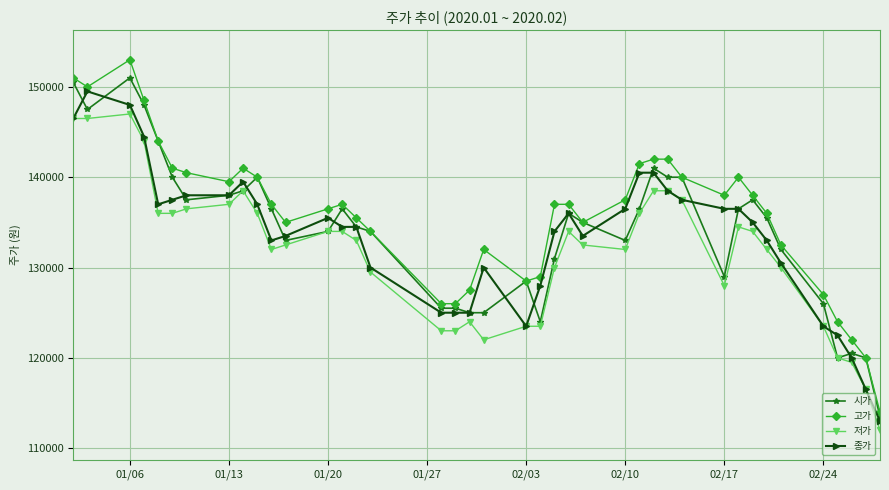

Which series has the widest spread of values?

고가